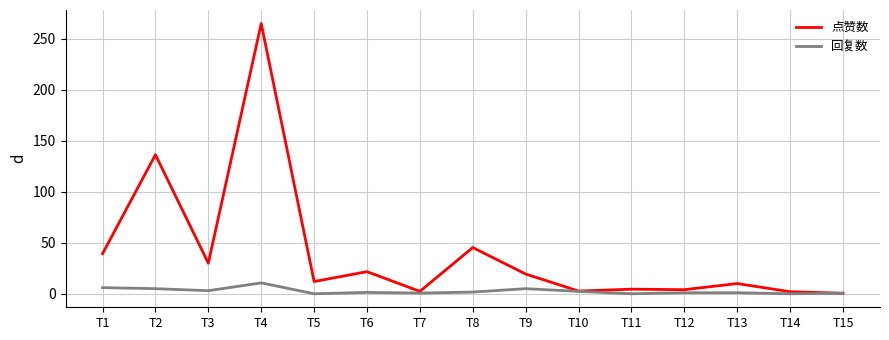

At T8, list the series in order from largest to smallest.

点赞数, 回复数